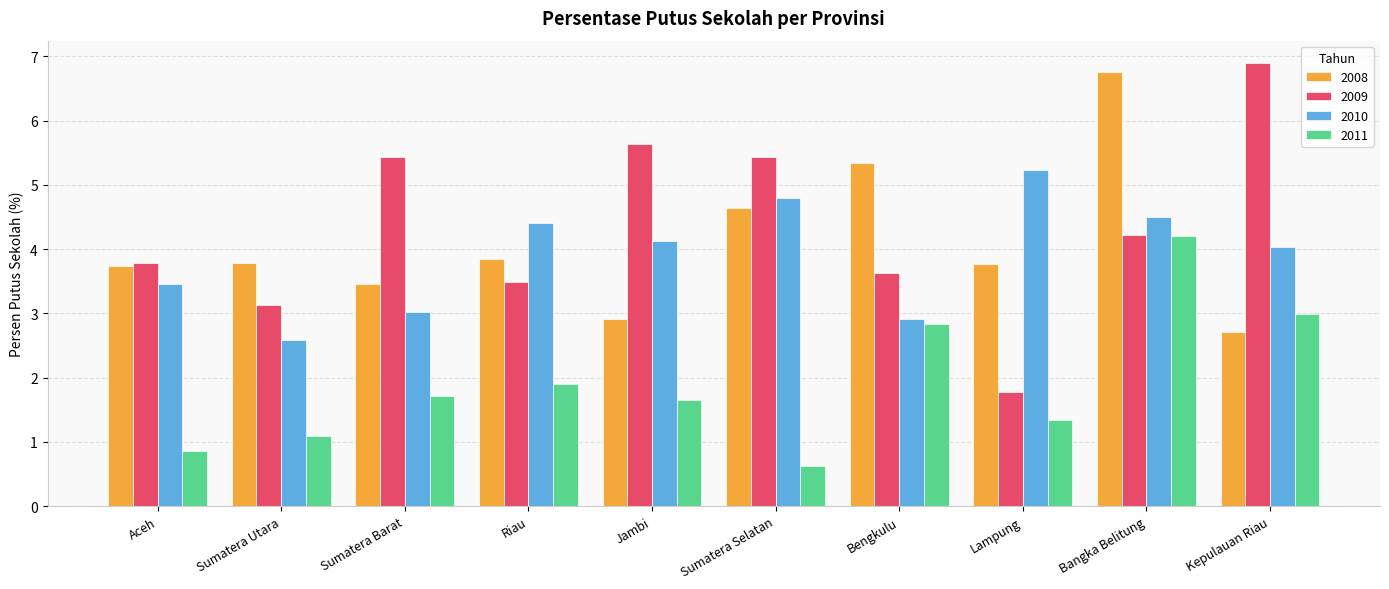

Reading right to left, what are all the values shown in this chart?

2008: 2.7	6.7	3.8	5.3	4.6	2.9	3.8	3.5	3.8	3.7
2009: 6.9	4.2	1.8	3.6	5.4	5.6	3.5	5.4	3.1	3.8
2010: 4.0	4.5	5.2	2.9	4.8	4.1	4.4	3.0	2.6	3.5
2011: 3.0	4.2	1.3	2.8	0.6	1.7	1.9	1.7	1.1	0.9